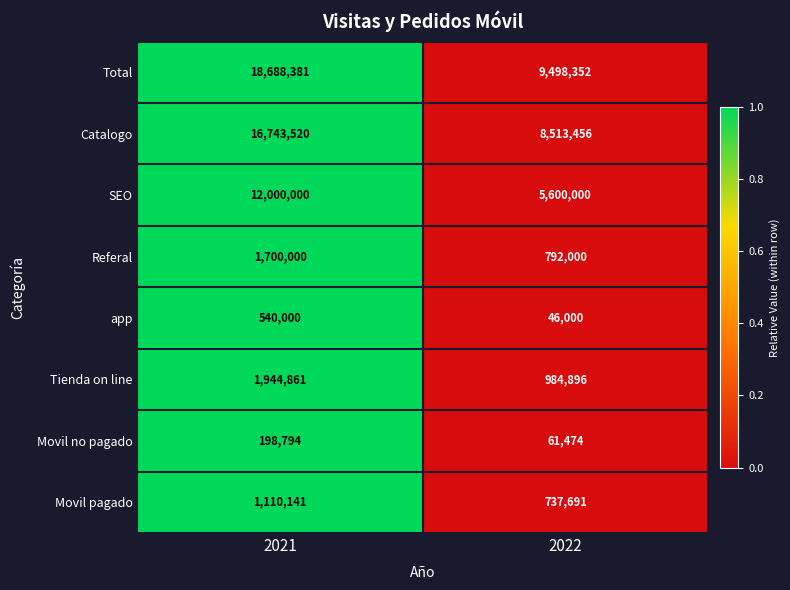

True or false: Movil no pagado has a value of 89021 at 2022.

False